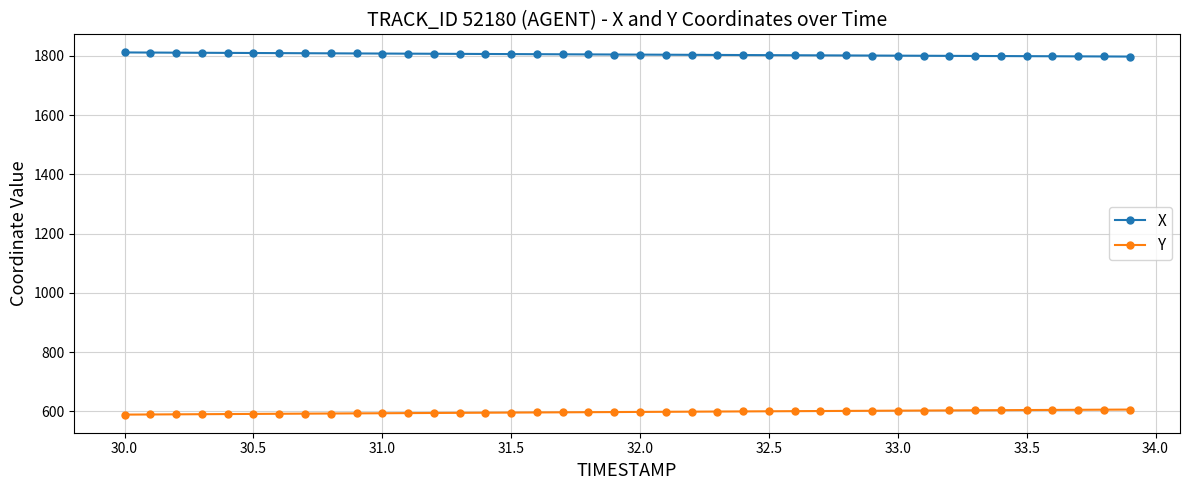

At how many categories does at least one series exceed 1476?

40